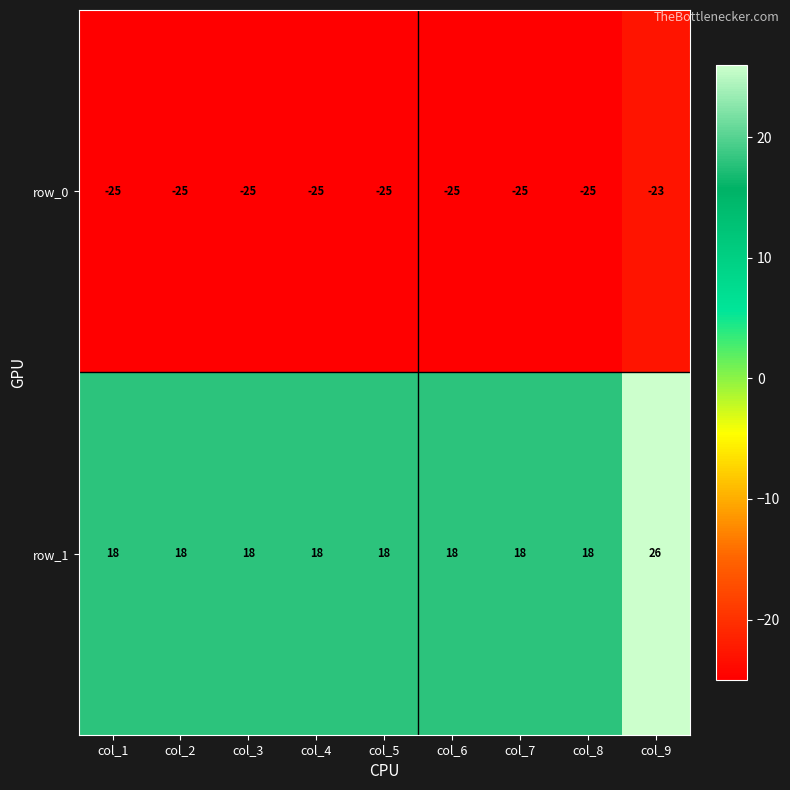

Is it true that row_0 equals -5 at col_7?

False